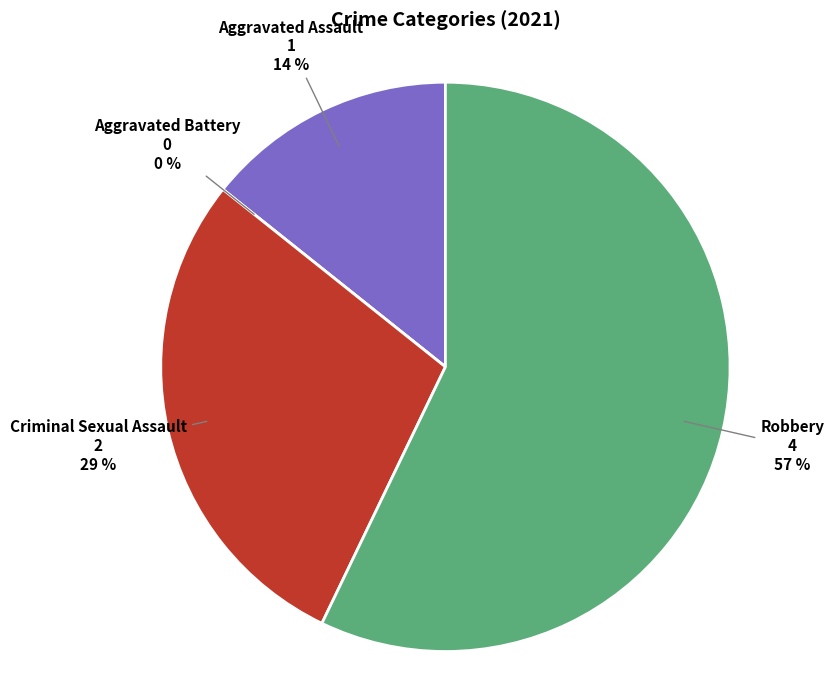

The Aggravated Assault slice represents 14% of the pie. True or false?

True